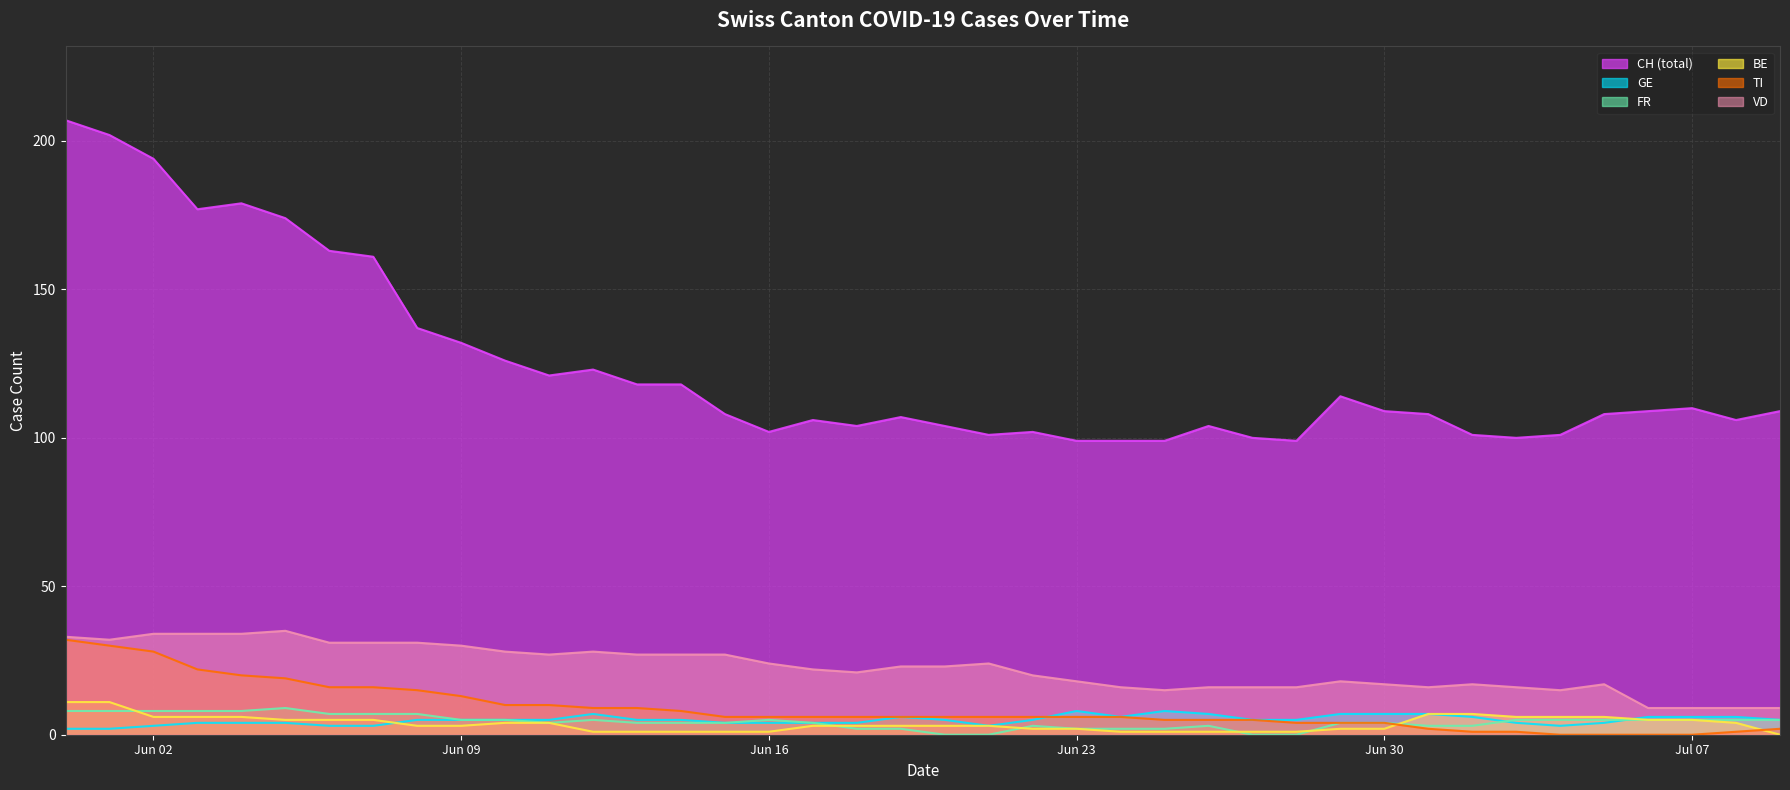

Reading left to right, transcribe all the data shown in this chart.

CH (total): 207	202	194	177	179	174	163	161	137	132	126	121	123	118	118	108	102	106	104	107	104	101	102	99	99	99	104	100	99	114	109	108	101	100	101	108	109	110	106	109
GE: 2	2	3	4	4	4	3	3	5	5	5	5	7	5	5	4	4	4	4	6	5	3	5	8	6	8	7	5	5	7	7	7	6	4	3	4	6	6	6	5
FR: 8	8	8	8	8	9	7	7	7	5	5	4	5	4	4	4	5	4	2	2	0	0	3	2	2	2	3	0	0	4	4	3	3	5	5	5	5	5	5	5
BE: 11	11	6	6	6	5	5	5	3	3	4	4	1	1	1	1	1	3	3	3	3	3	2	2	1	1	1	1	1	2	2	7	7	6	6	6	5	5	4	0
TI: 32	30	28	22	20	19	16	16	15	13	10	10	9	9	8	6	6	6	6	6	6	6	6	6	6	5	5	5	4	4	4	2	1	1	0	0	0	0	1	2
VD: 33	32	34	34	34	35	31	31	31	30	28	27	28	27	27	27	24	22	21	23	23	24	20	18	16	15	16	16	16	18	17	16	17	16	15	17	9	9	9	9